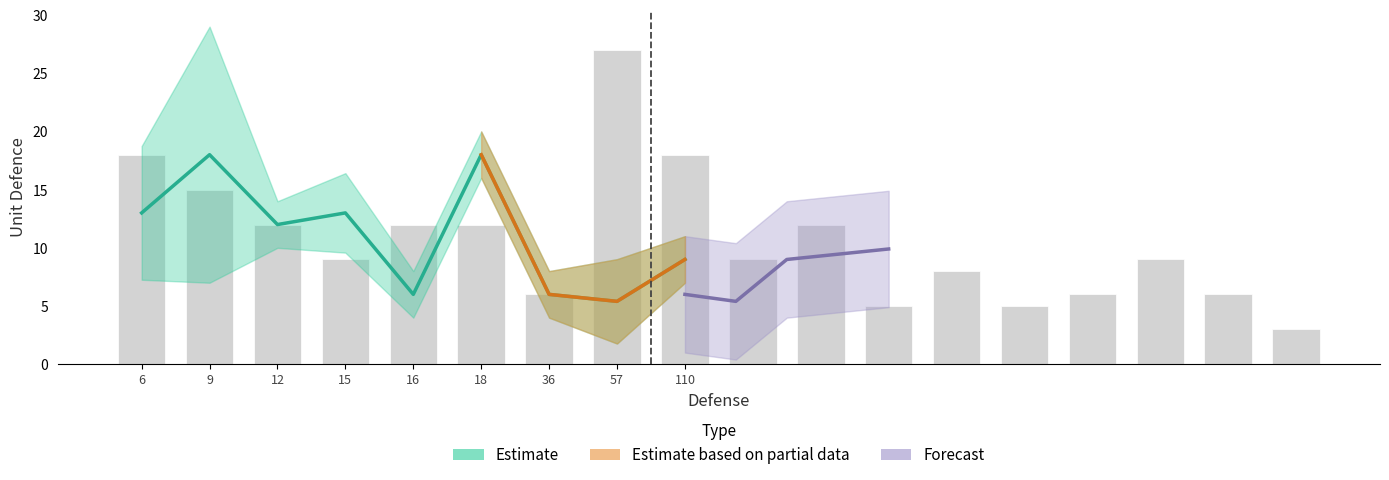

Which label corresponds to the largest value in the chart?

57